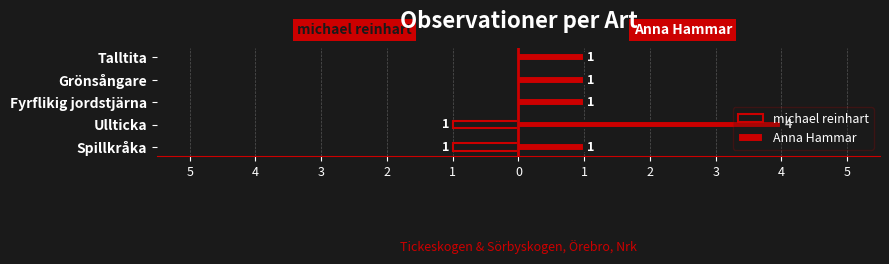

Which series has the largest total across all categories?

Anna Hammar